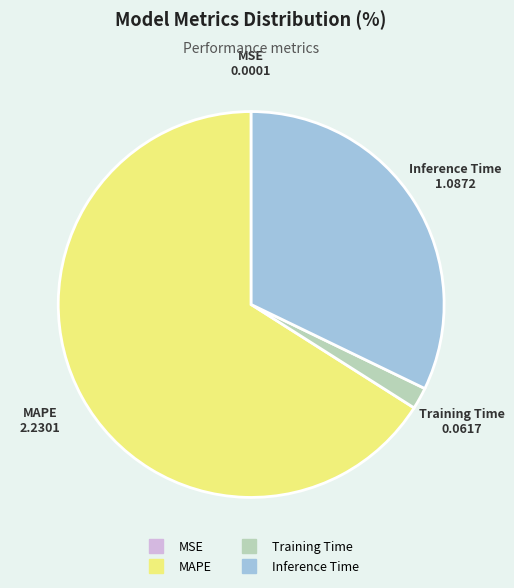

Which slice represents more than half of the pie?

MAPE